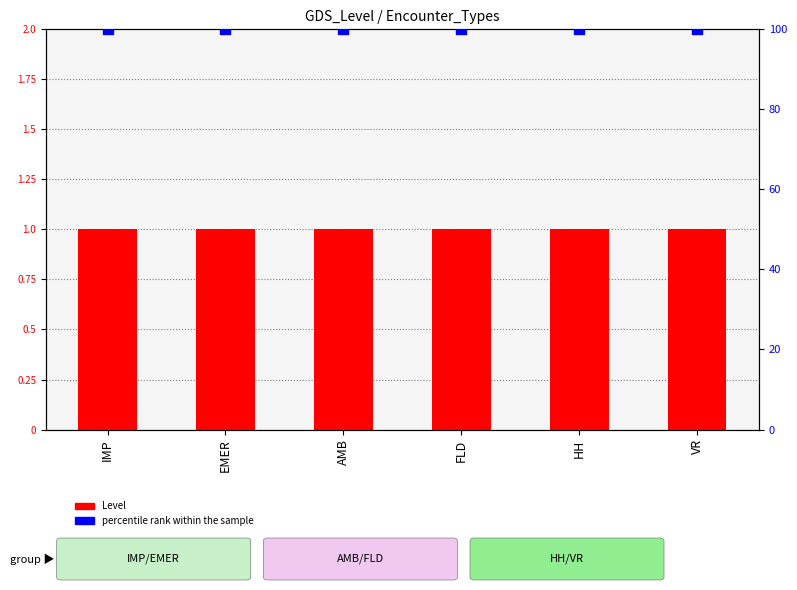

What is the total value across all series at AMB?

101